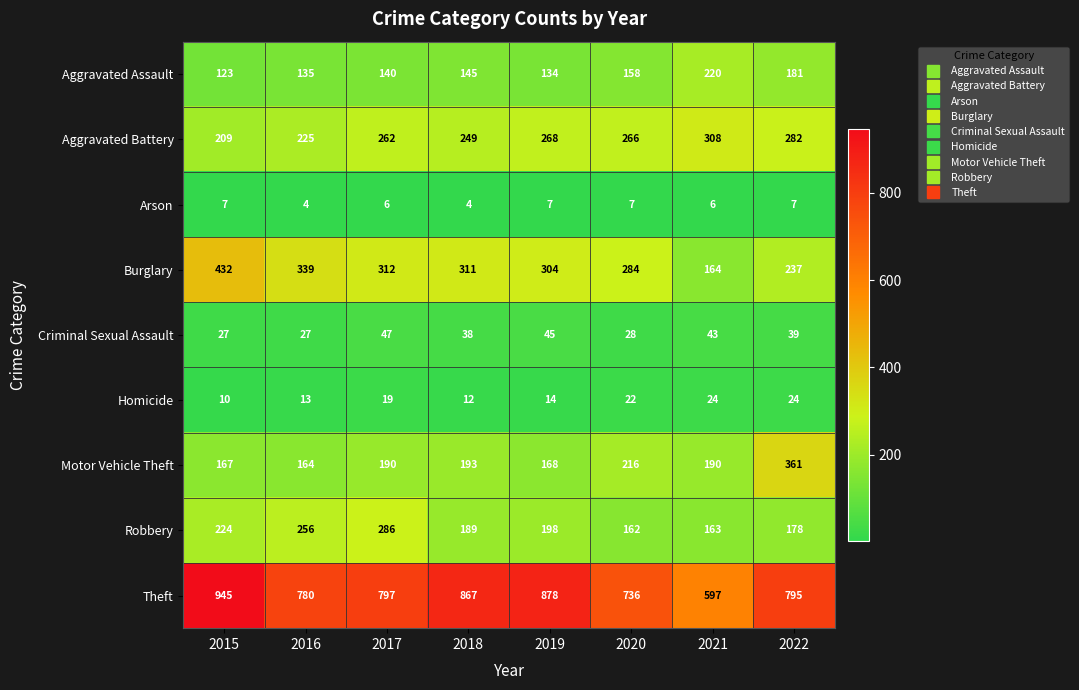

What is the sum of all Robbery values?

1656